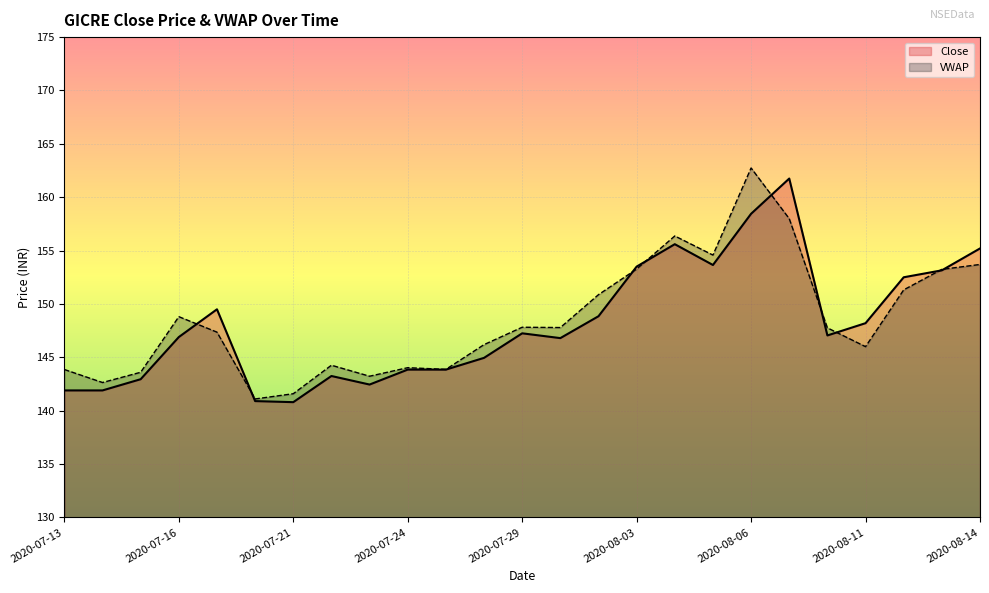

How many values in the VWAP series are below 147?

11